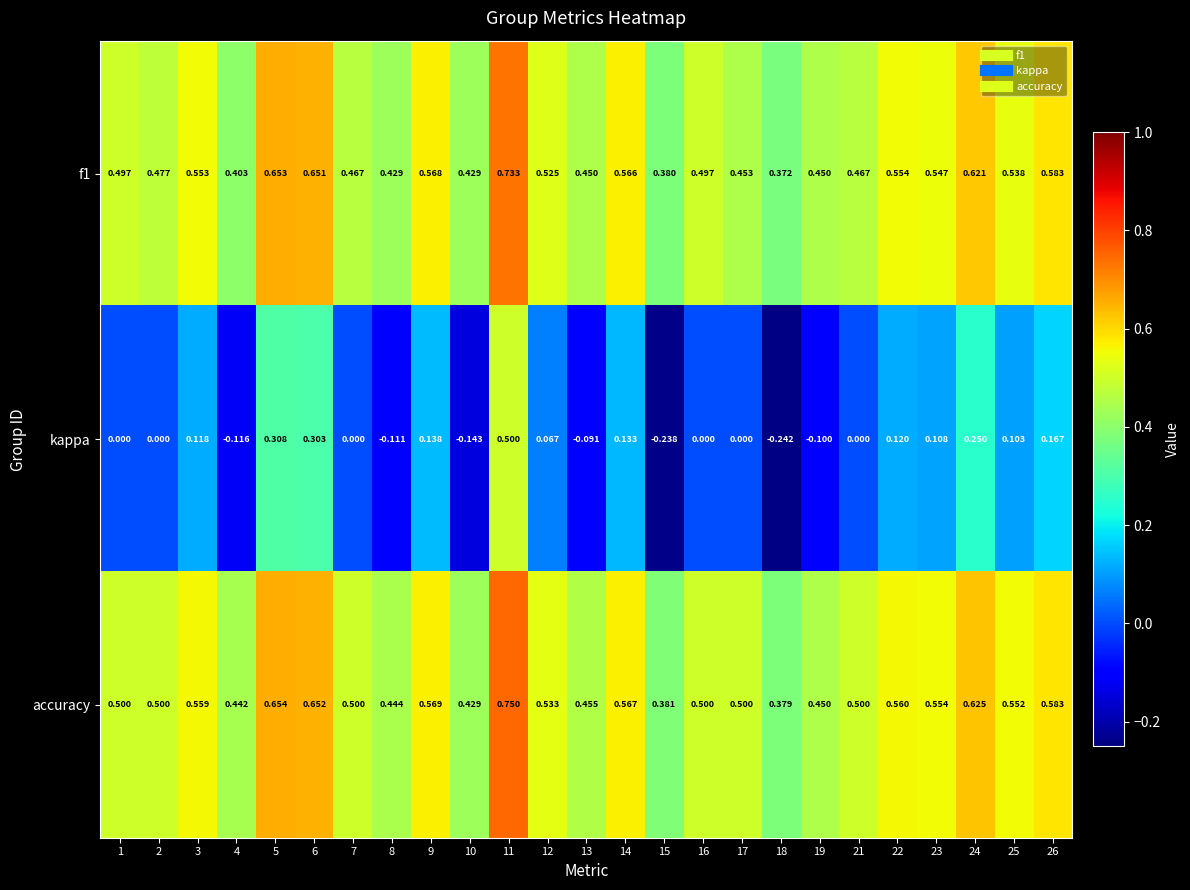

Which series has the largest total across all categories?

accuracy